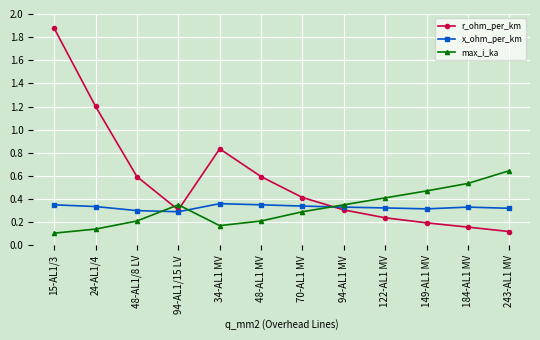

The value of max_i_ka at 48-AL1/8 LV is 0.3. True or false?

False